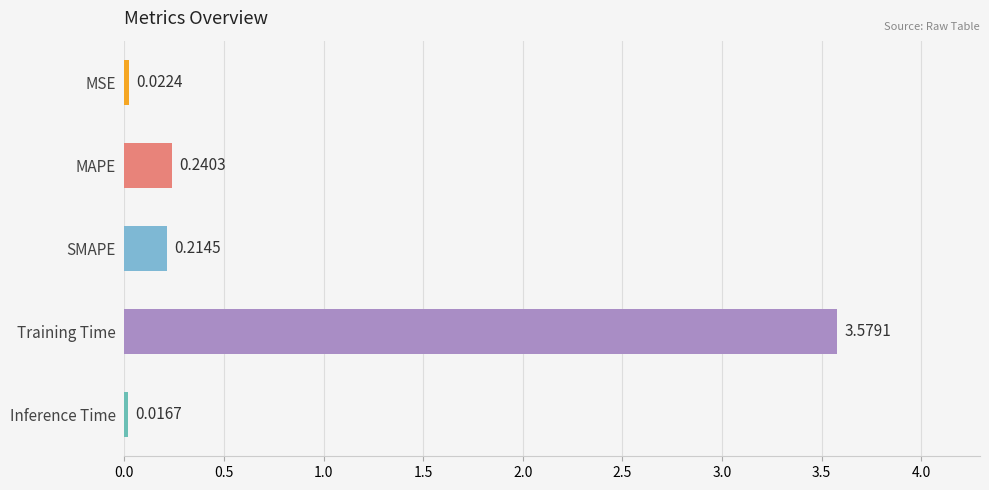

What is the label of the 3rd bar from the bottom?

SMAPE